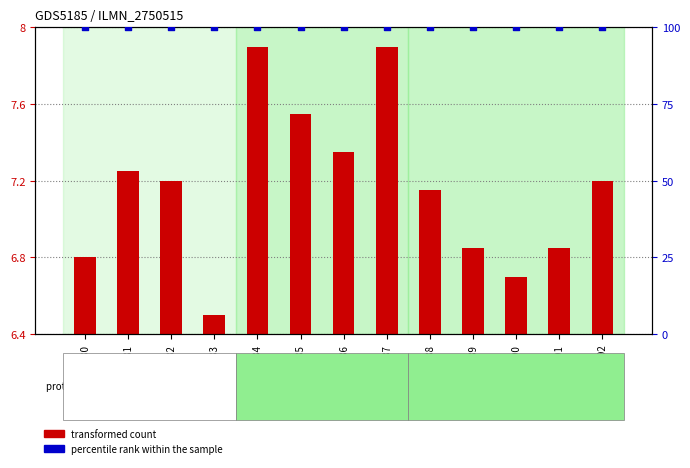

Which series has the largest total across all categories?

percentile rank within the sample